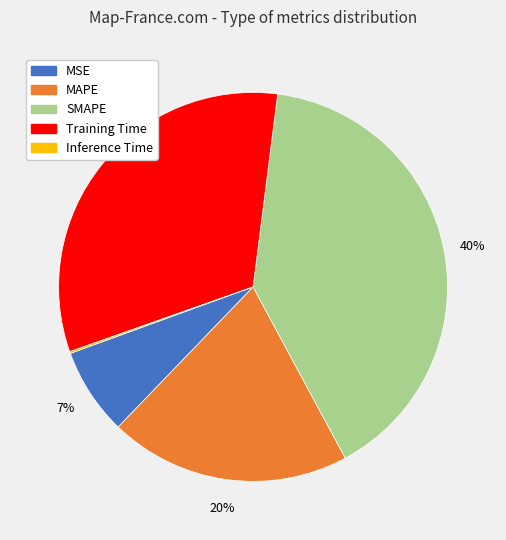

Which has a higher value, SMAPE or MSE?

SMAPE